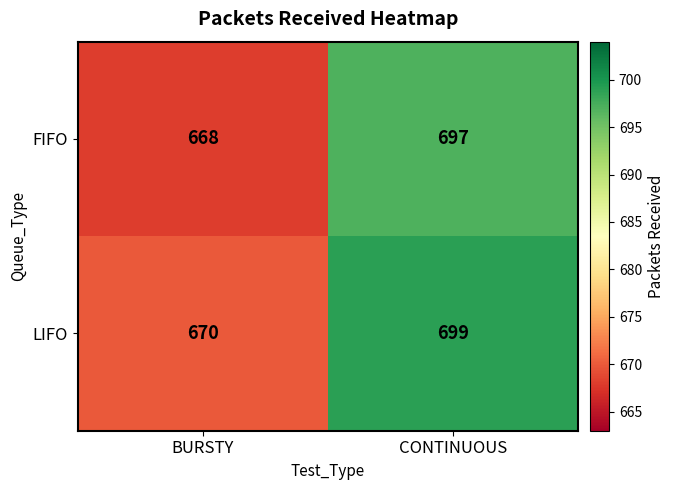

Where is LIFO nearest to the value 684?

BURSTY